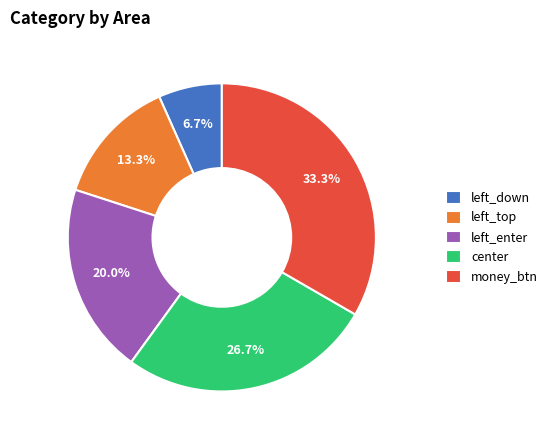

To the nearest percent, what is the difference between the largest and smallest slice percentages?

27%